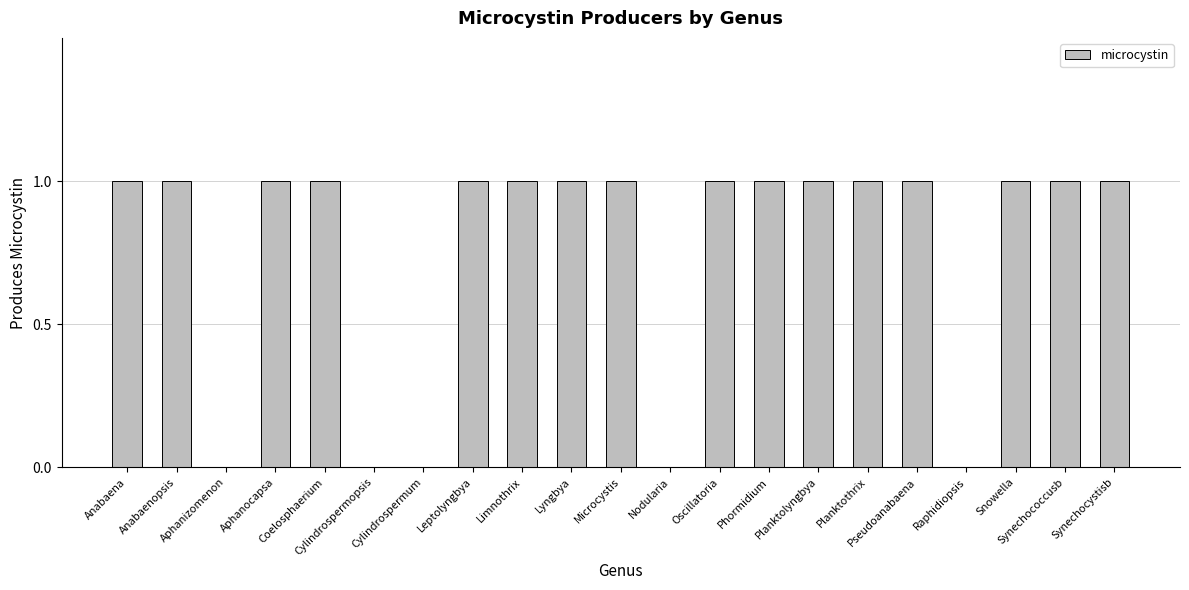

Does the chart contain stacked bars?

No